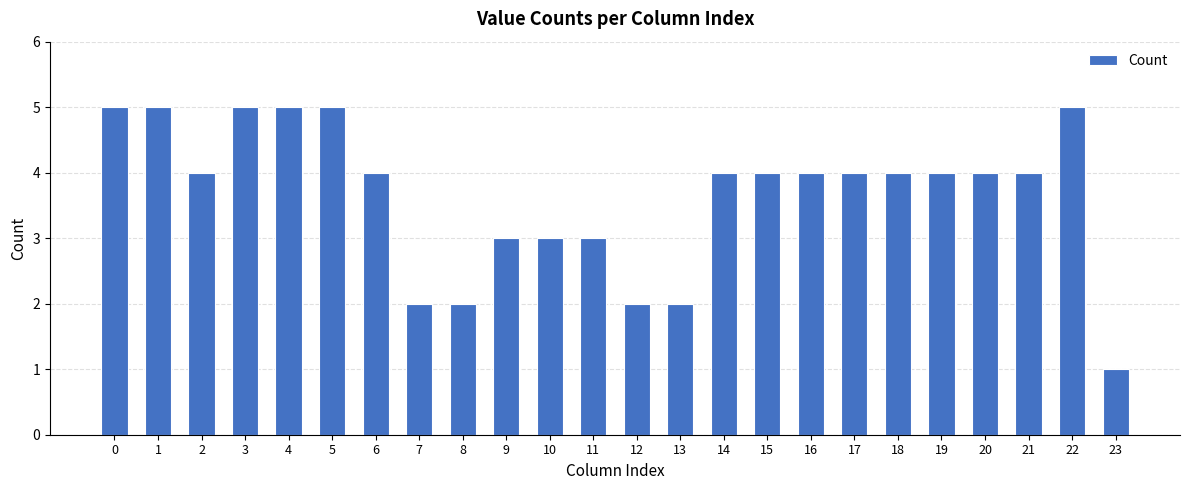

What is the value of the 11th bar from the left?

3